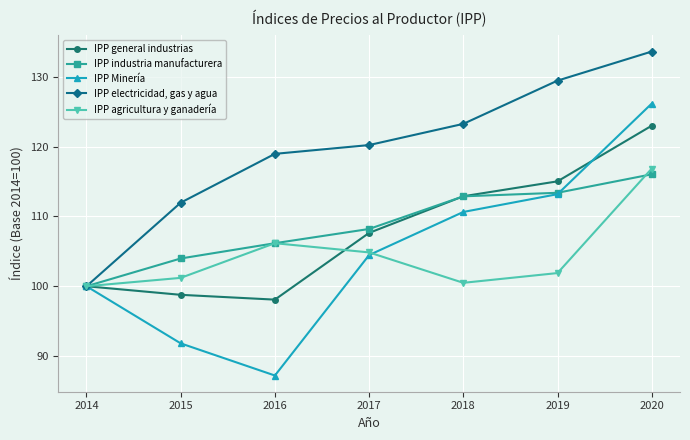

What is the difference between the highest and lowest values at 2019?

27.6